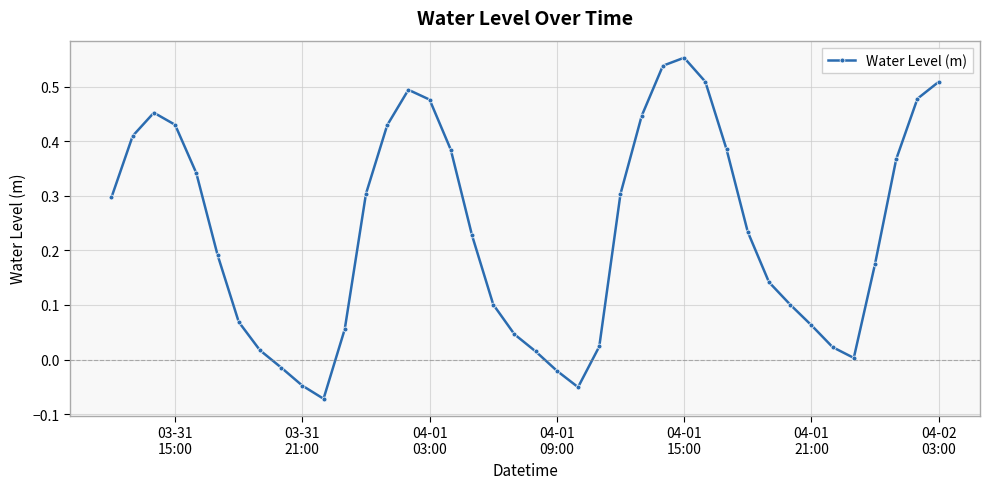

What is the sum of all values?

9.4